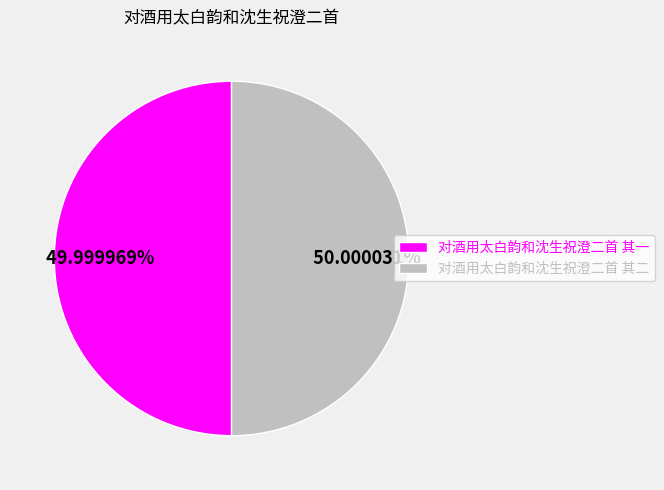

Combined, what portion of the pie is 对酒用太白韵和沈生祝澄二首 其二 and 对酒用太白韵和沈生祝澄二首 其一?

100.0%